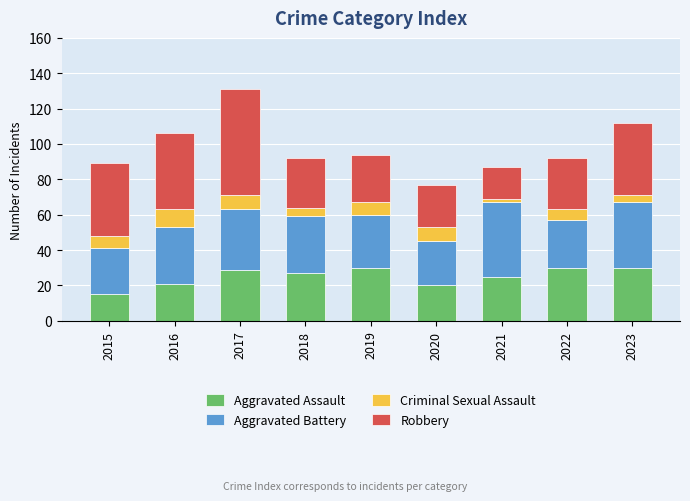

Does the chart contain any negative values?

No